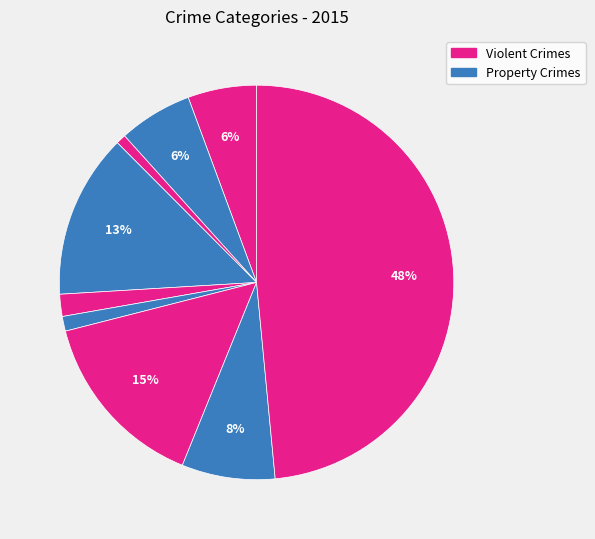

How many slices are in this pie chart?

9